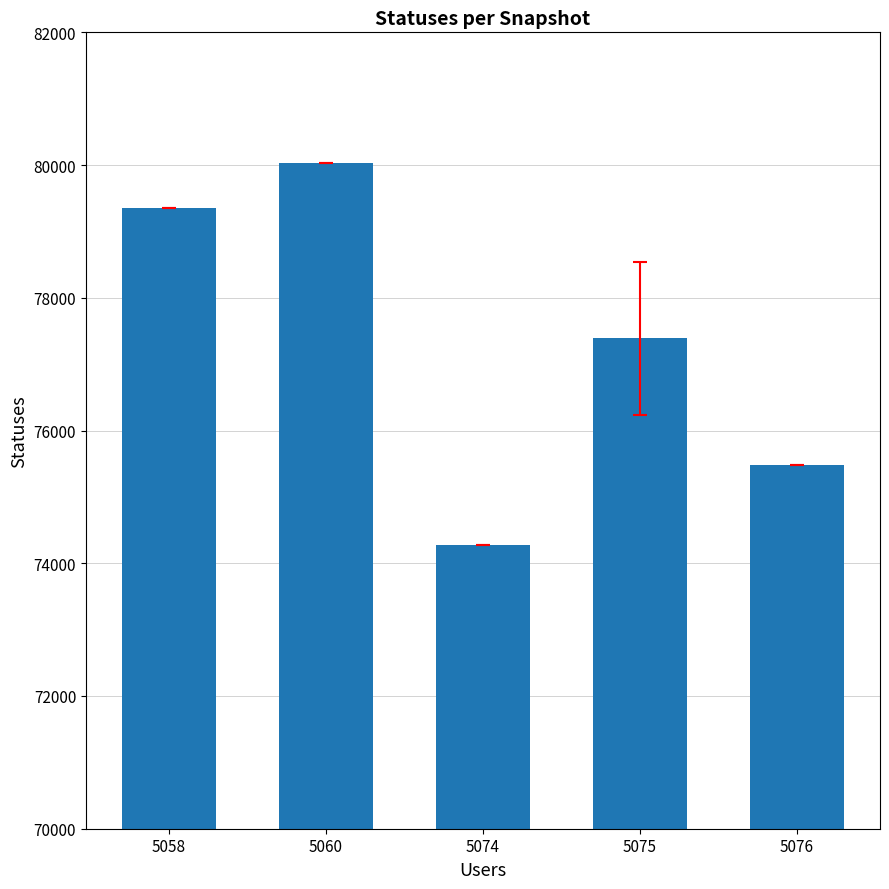

What is the greatest value displayed?

80030.0